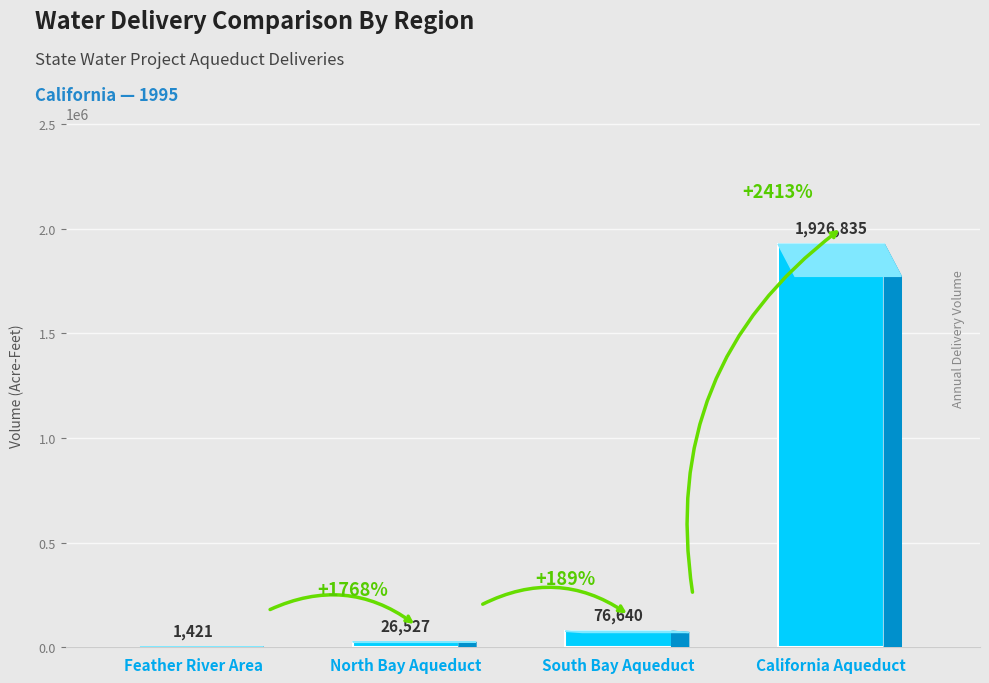

The value at California Aqueduct is 1926835. True or false?

True